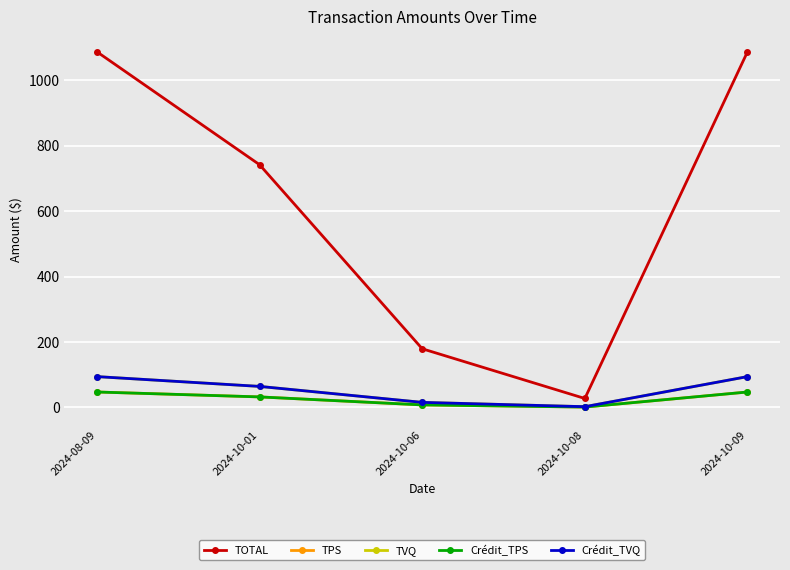

What is the average value of the TOTAL series?

624.3